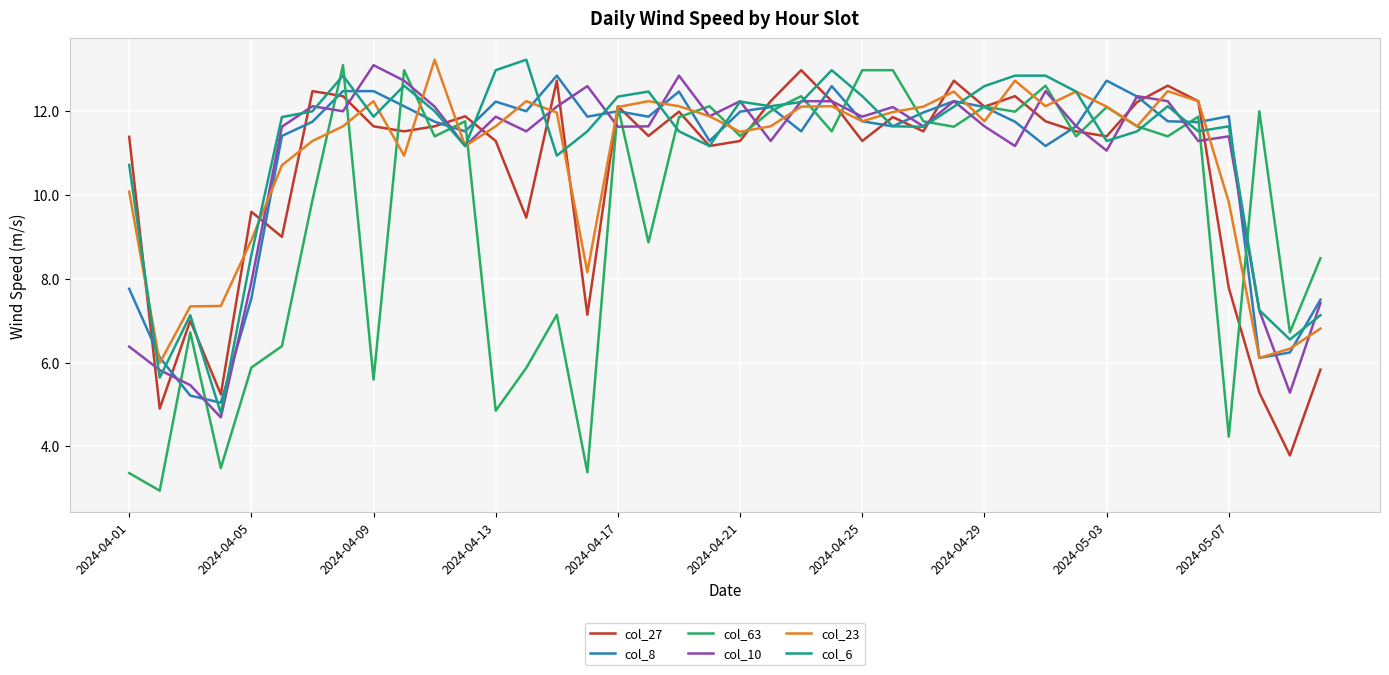

Which series has the largest range (max minus min)?

col_63